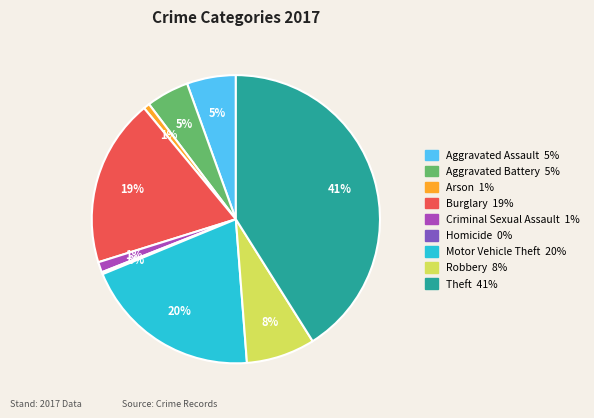

To the nearest percent, what percentage of the pie is Aggravated Assault?

5%